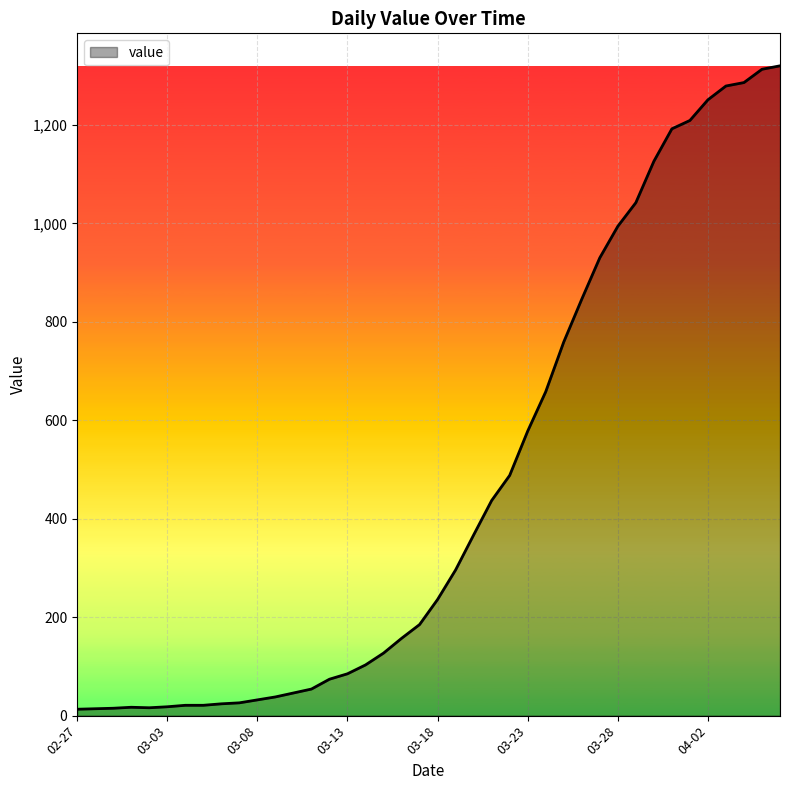

What is the difference between the maximum and minimum values?

1307